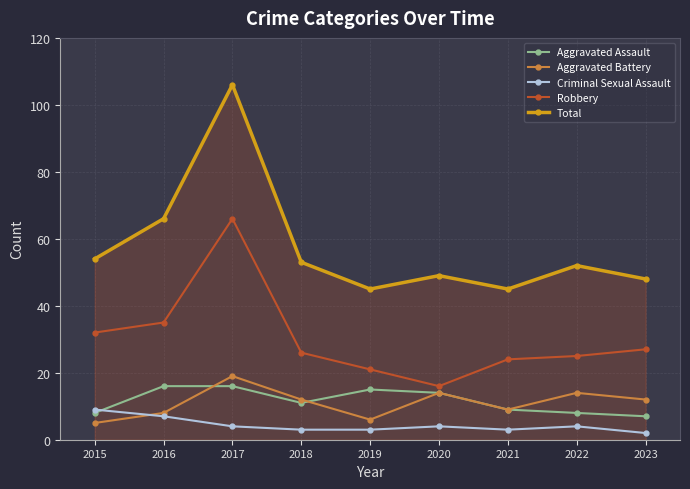

Which label corresponds to the smallest value in the chart?

2023